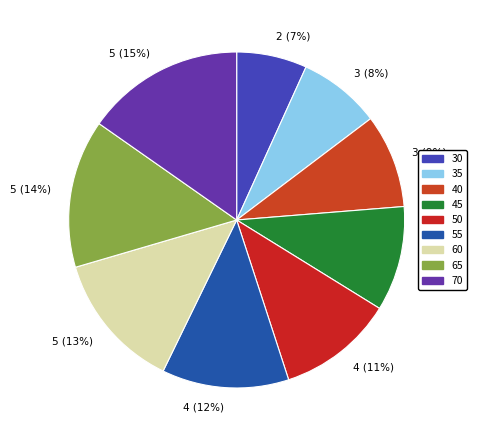

To the nearest percent, what is the combined percentage of 30 and 50?

18%